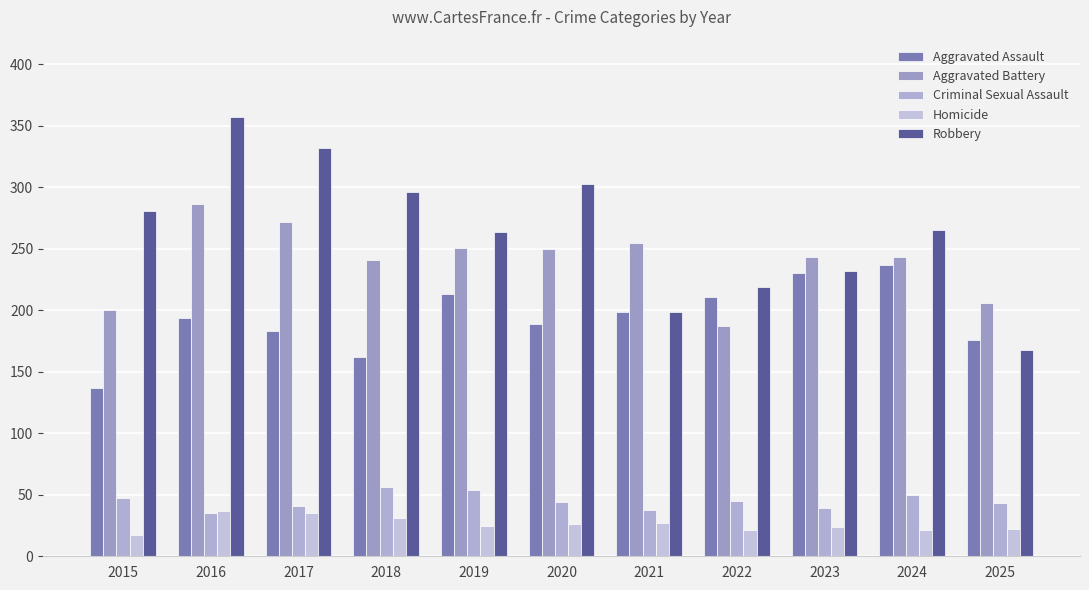

What is the sum of the Aggravated Assault values at 2016 and 2024?

431